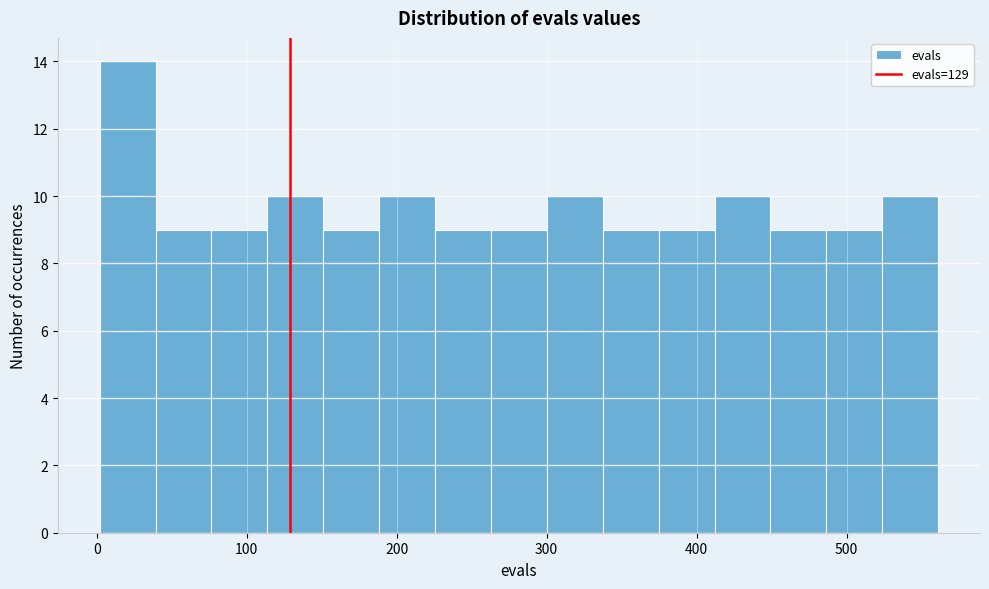

Around what value on the x-axis is the tallest bar? Give the approximate position of its centre, as read against the axis.

20